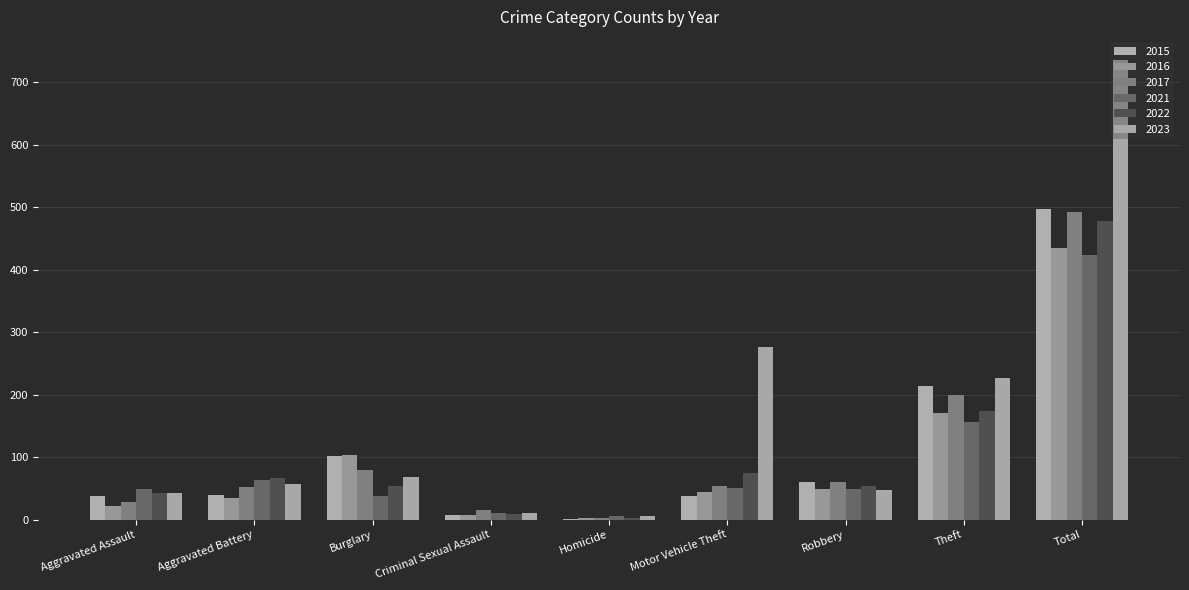

Rank the series by their maximum value, from lowest to highest.

2021, 2016, 2022, 2017, 2015, 2023